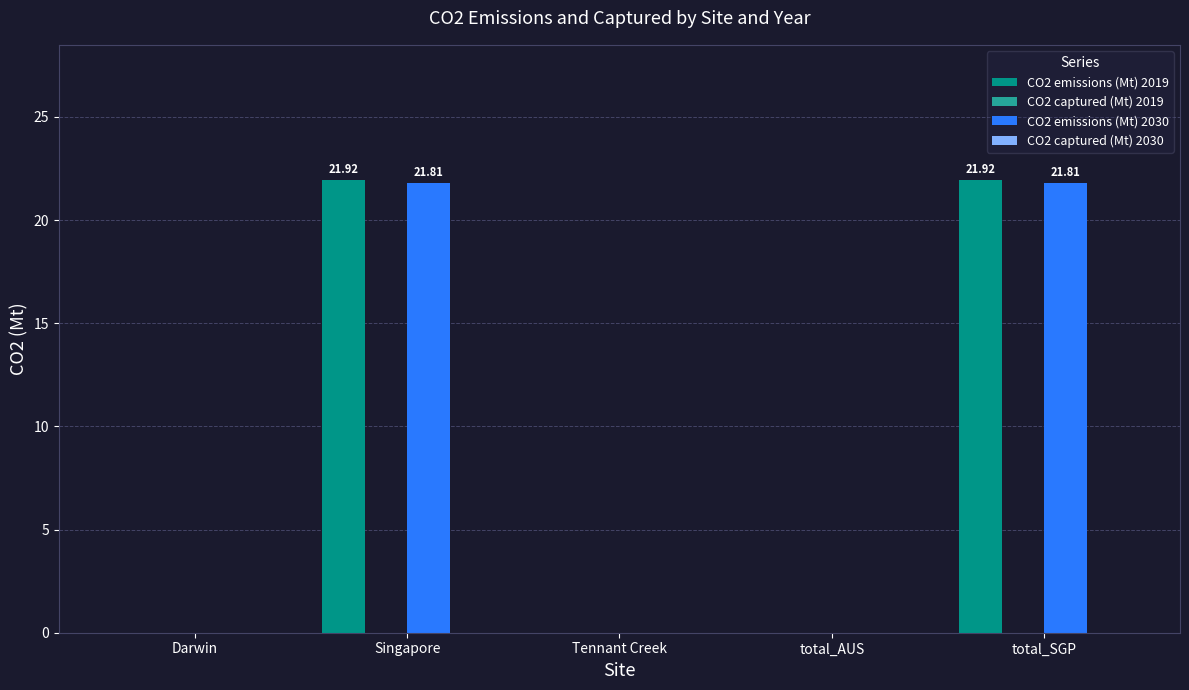

What is the sum of the CO2 emissions (Mt) 2019 values at Tennant Creek and Singapore?

21.9